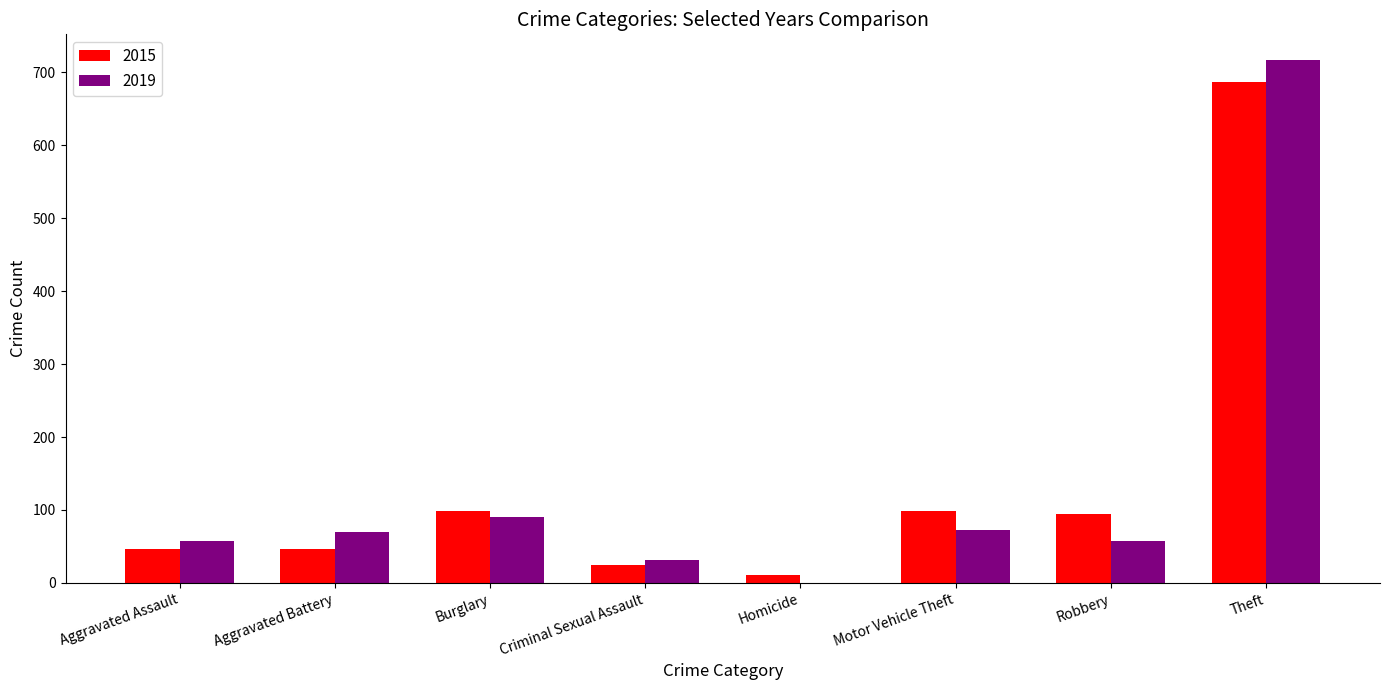

Is it true that 2015 equals 99 at Burglary?

True